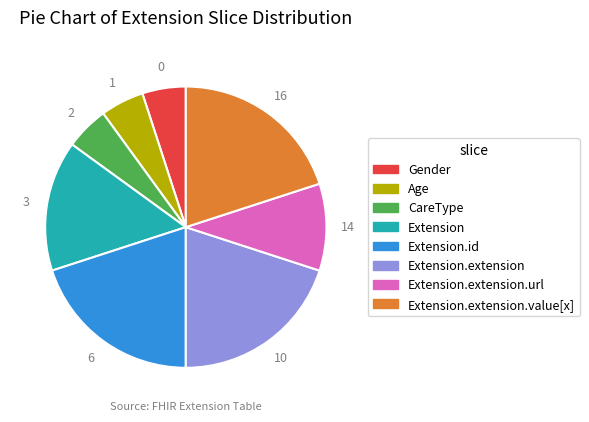

Between Extension.extension and Extension, which is larger?

Extension.extension